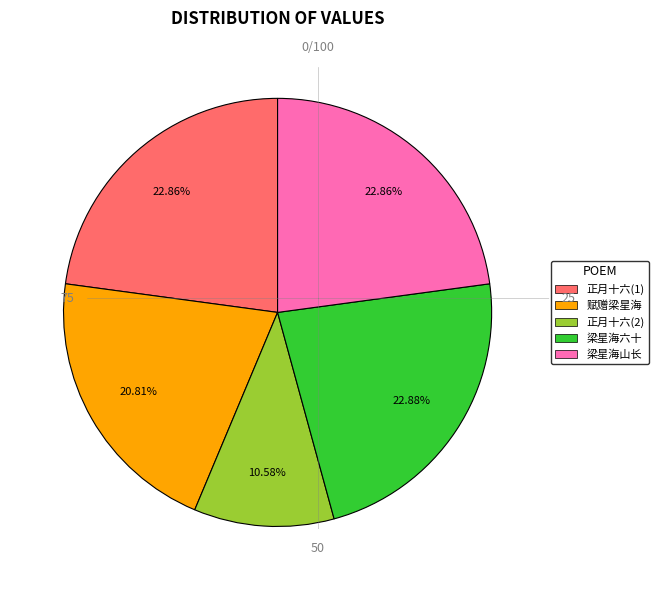

To the nearest percent, what is the difference between the largest and smallest slice percentages?

12%